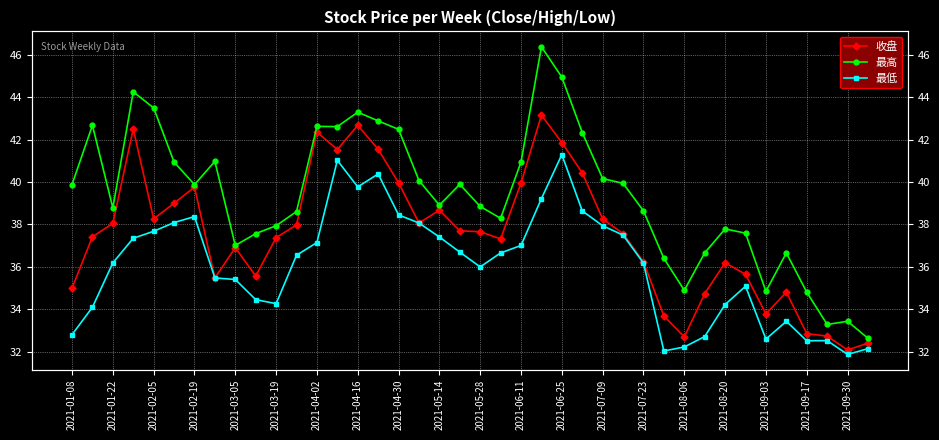

How many data points does each series have?

40